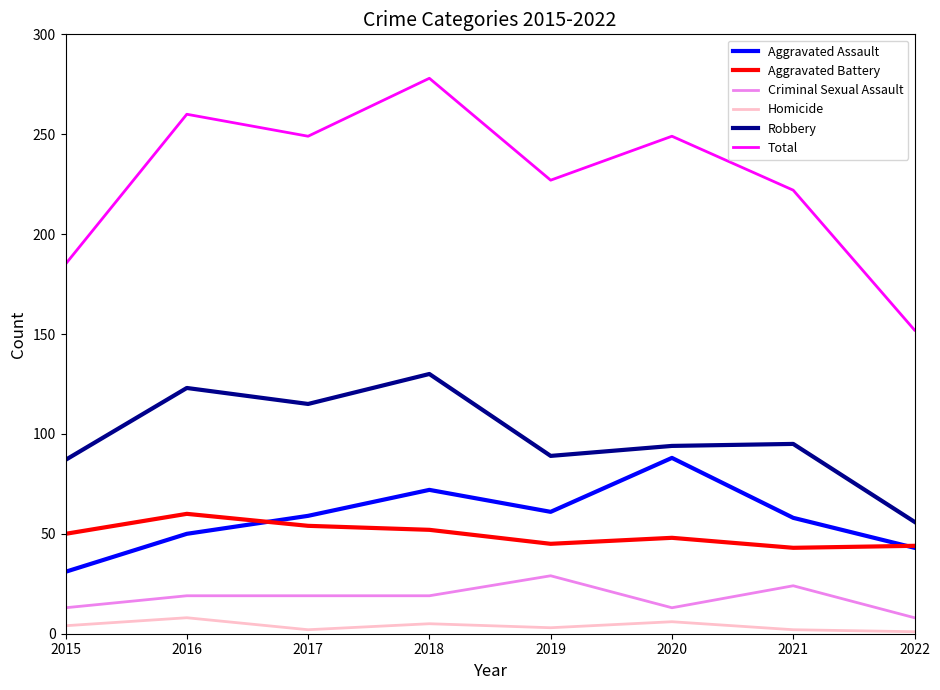

The Aggravated Battery series shows 30 at 2015. True or false?

False